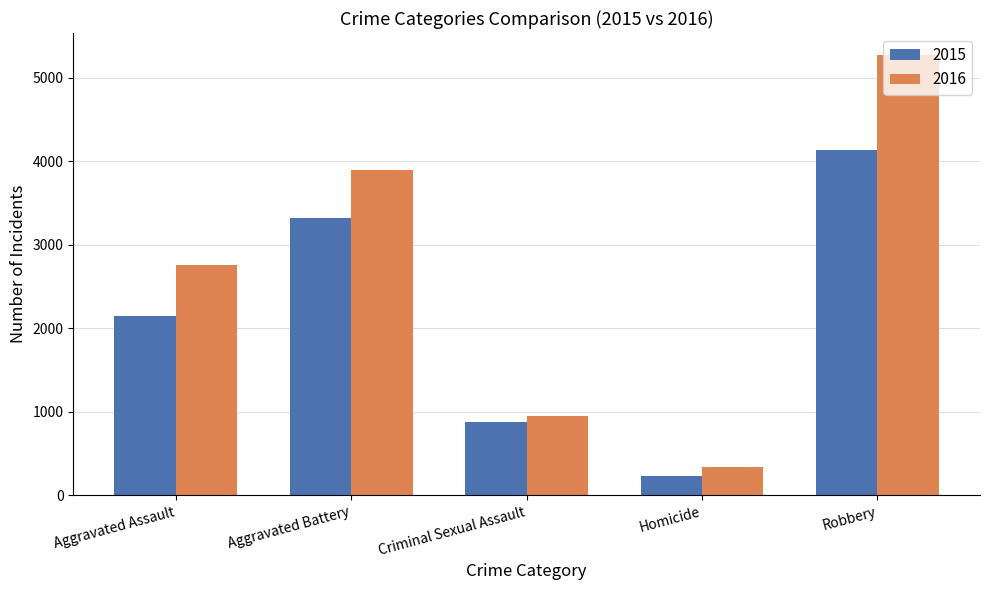

Is the value of 2016 at Robbery greater than the value of 2015 at Aggravated Assault?

Yes